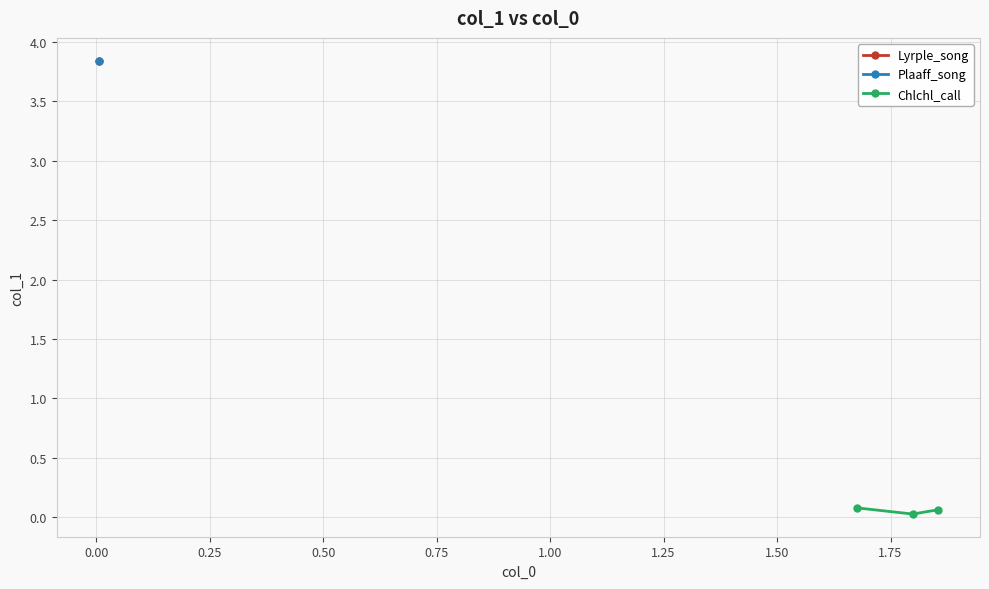

How many lines are shown in the chart?

1